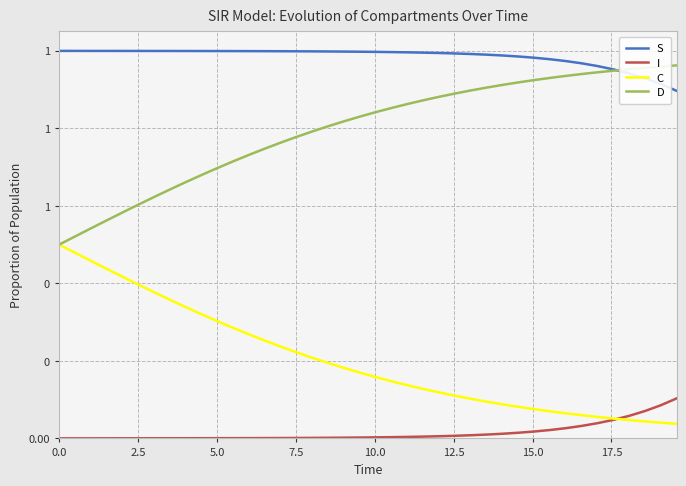

List the series in order of their overall mean, lowest first.

I, C, D, S